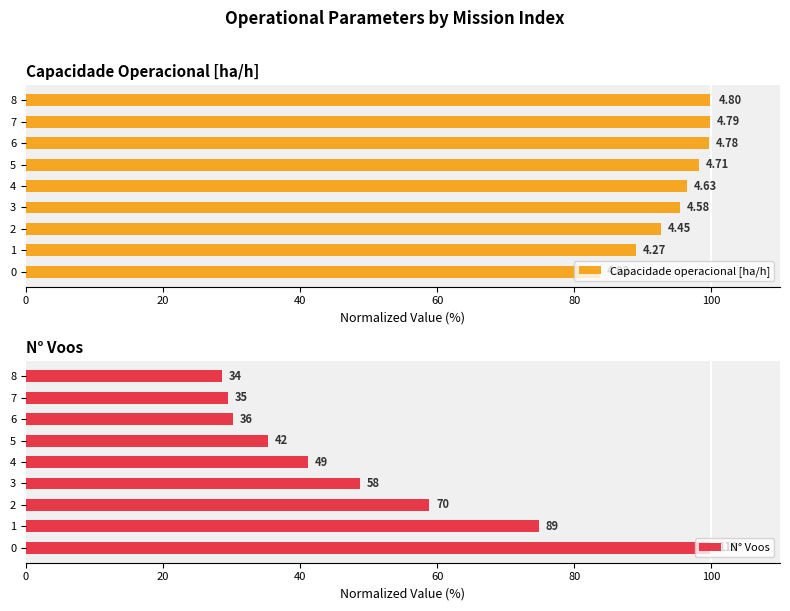

True or false: Capacidade operacional [ha/h] has a value of 159.4 at 1.

False